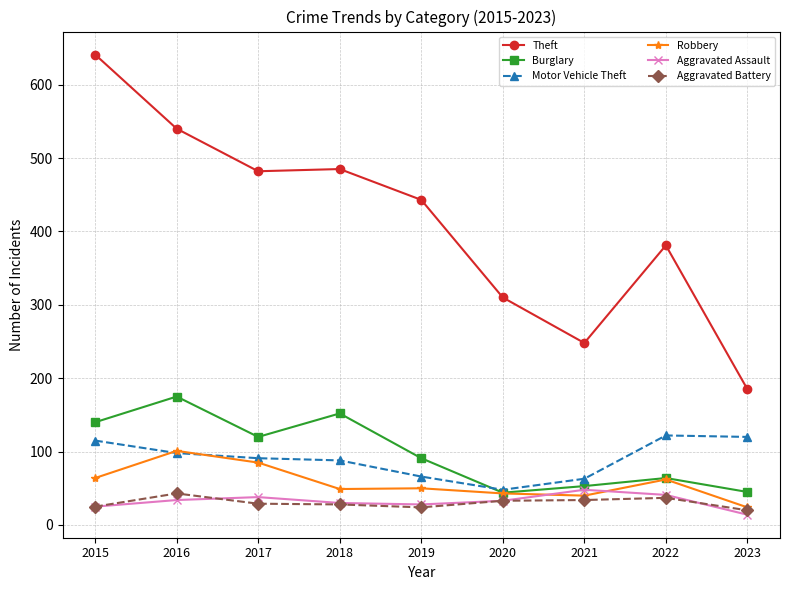

At which category does the chart reach its peak across all series?

2015